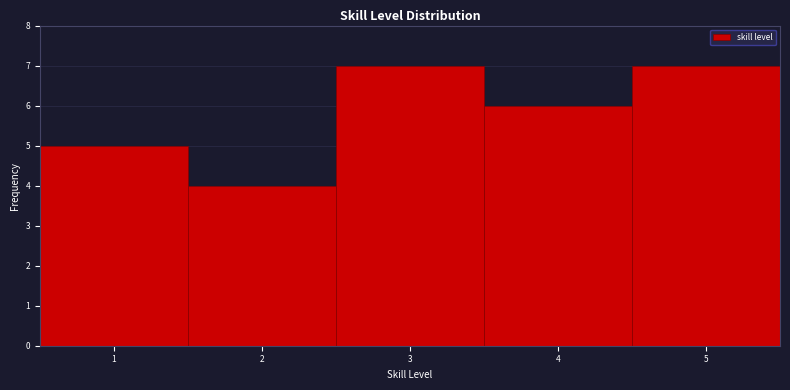

Reading left to right, list every bar in this chart as the range it spans on the x-axis followed by its height. The values are not printed on the chart, so give them approximately, as read against the axis.

0.5 to 1.5: 5
1.5 to 2.5: 4
2.5 to 3.5: 7
3.5 to 4.5: 6
4.5 to 5.5: 7